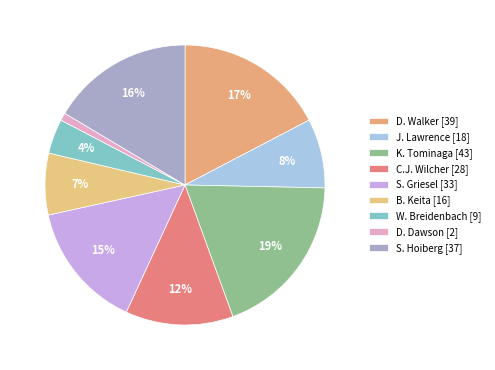

How many segments does this pie chart have?

9